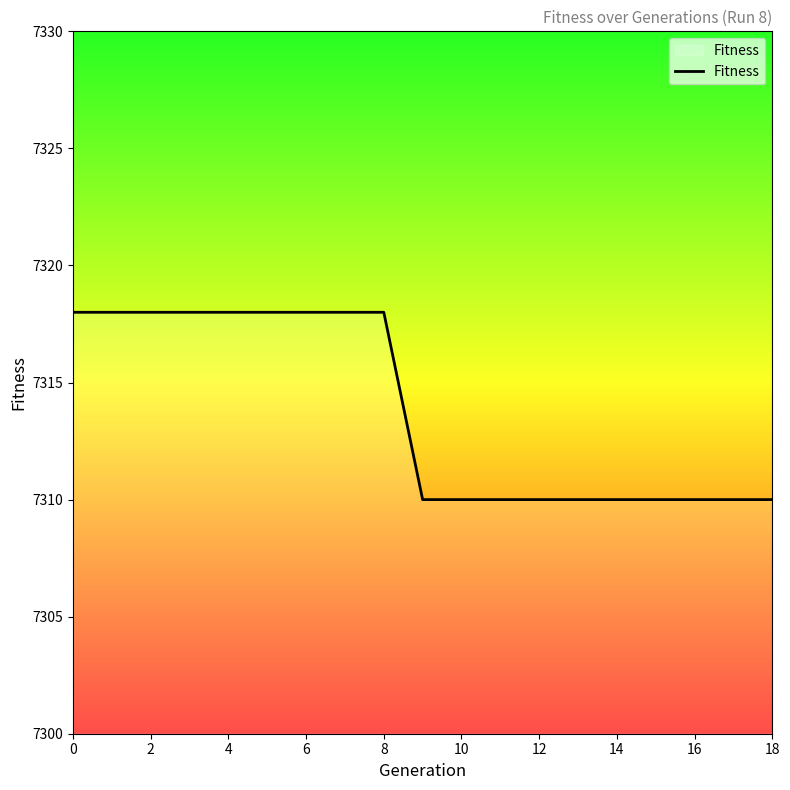

What is the greatest value displayed?

7318